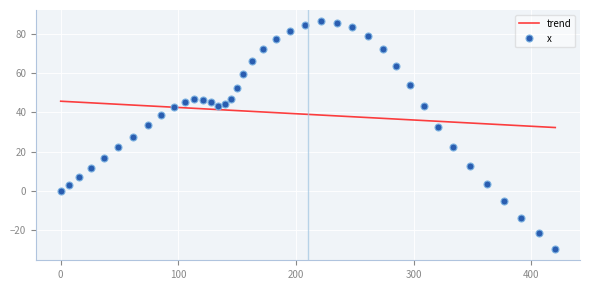

What is the greatest value displayed?

86.4